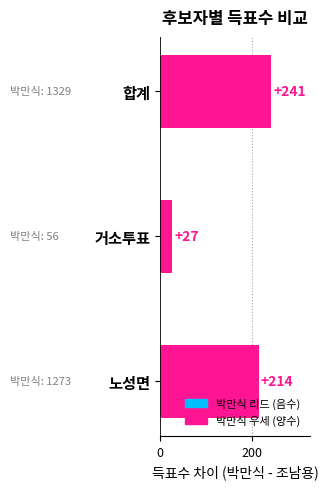

How many values are between 27 and 241?

3